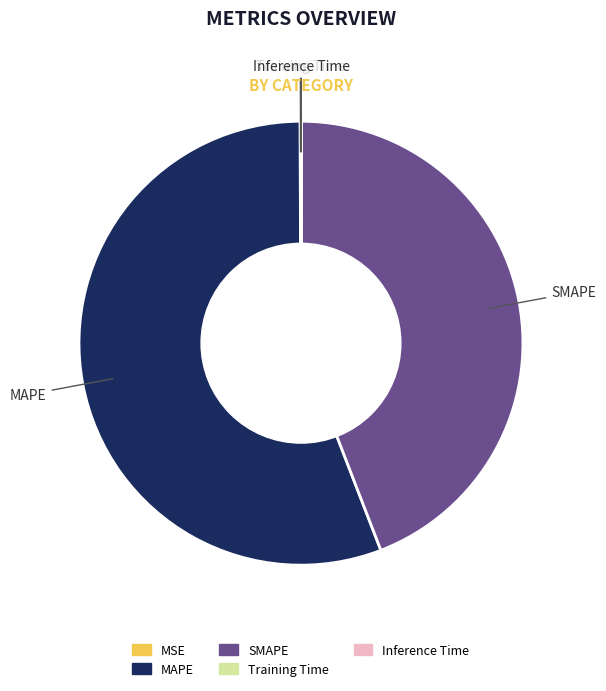

Is there any slice that represents more than half of the pie?

Yes